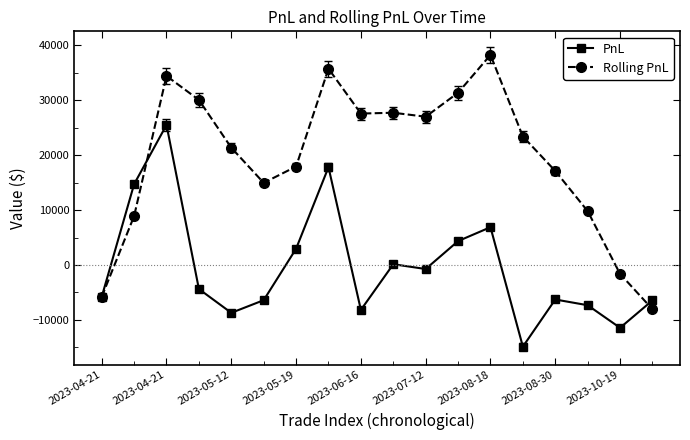

What is the average value of the PnL series?

-447.1